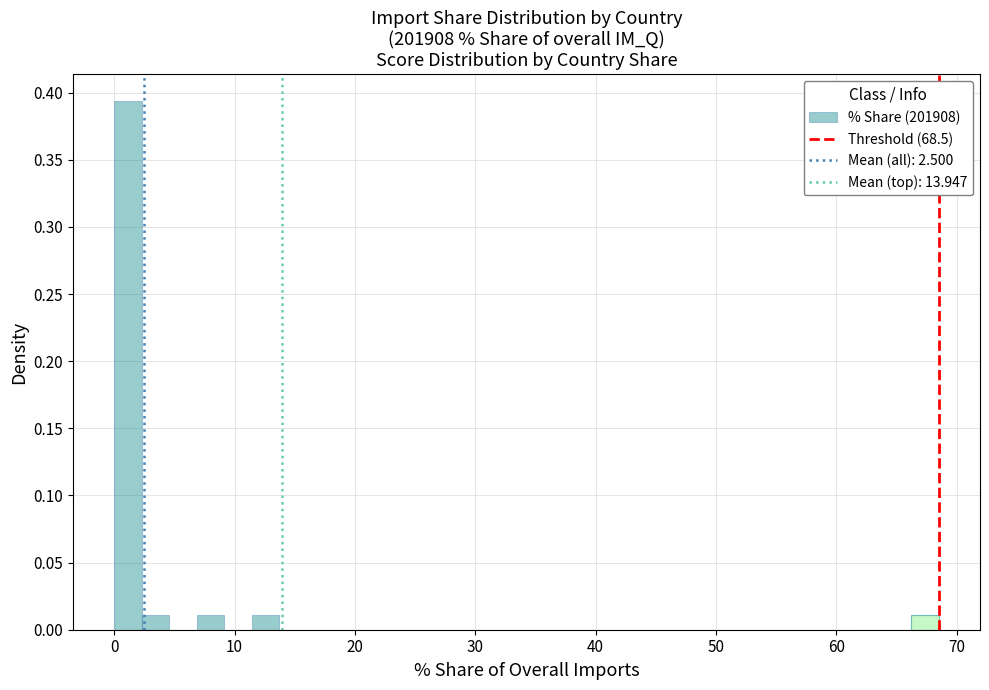

Around what value on the x-axis is the tallest bar? Give the approximate position of its centre, as read against the axis.

1